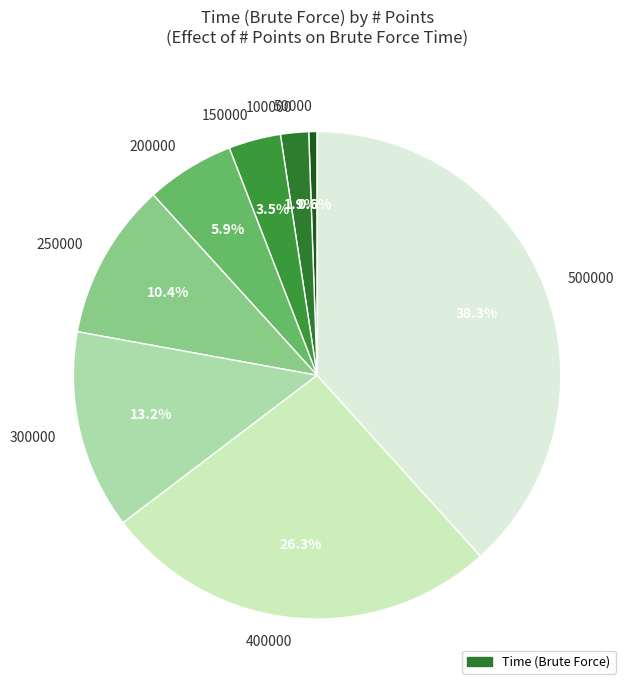

Is it true that 150000 is 16% of the pie?

False